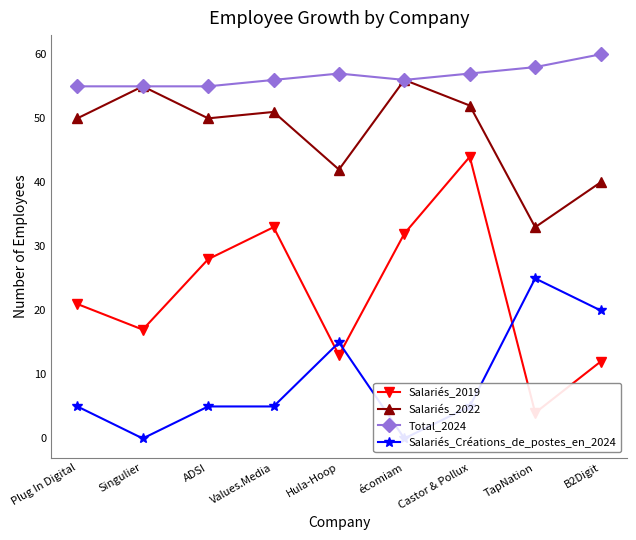

Which category has the lowest value in the Salariés_2022 series?

TapNation